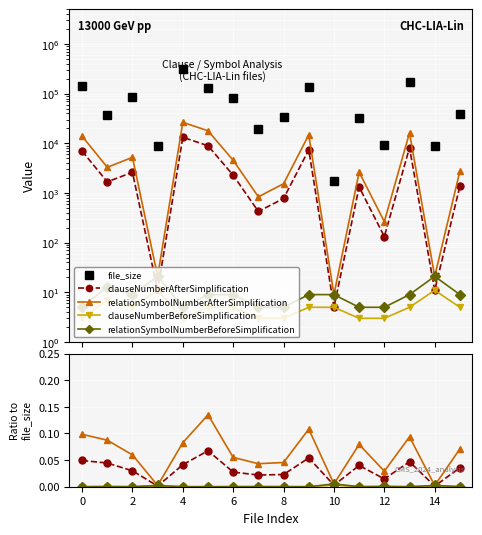

True or false: file_size and clauseNumberBeforeSimplification cross at least once.

False